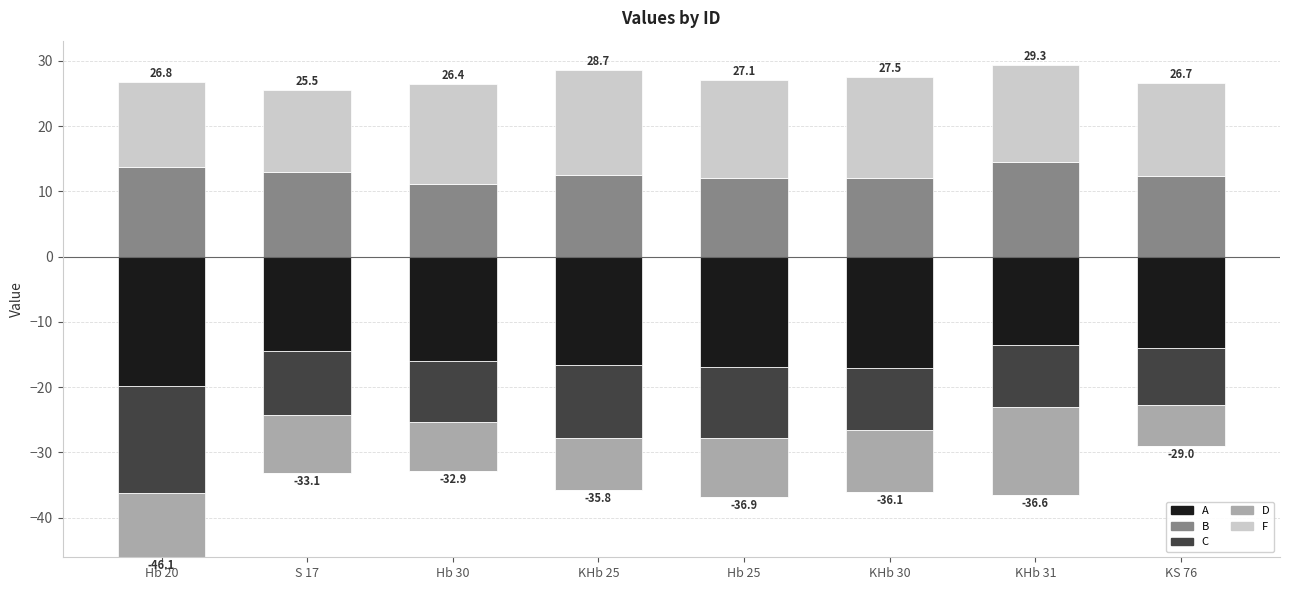

What is the label of the 5th bar from the left?

Hb 25